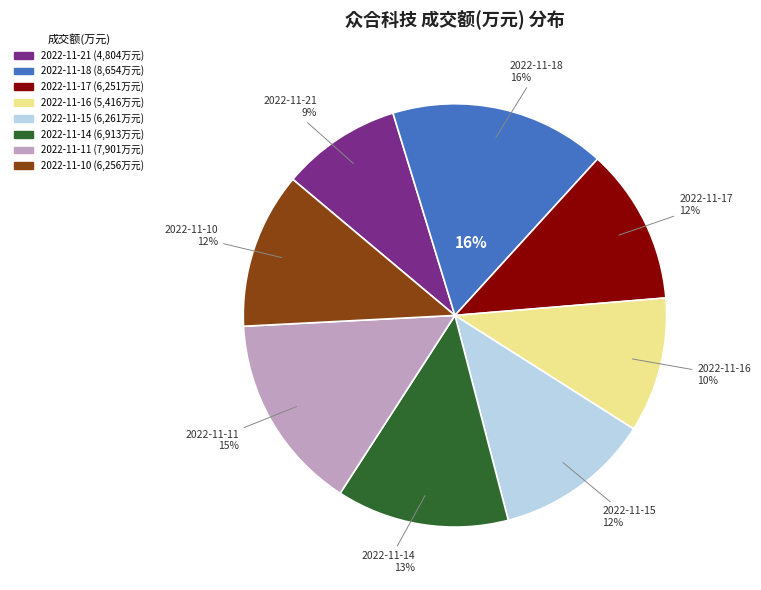

To the nearest percent, what is the difference between the largest and smallest slice percentages?

7%